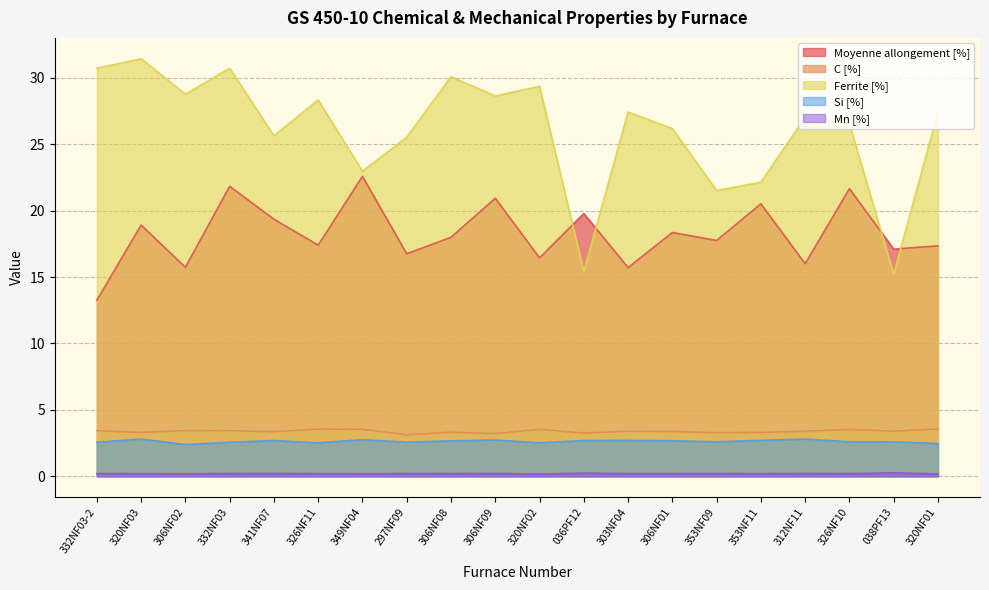

Where does the Moyenne allongement [%] series first go above 17?

320NF03